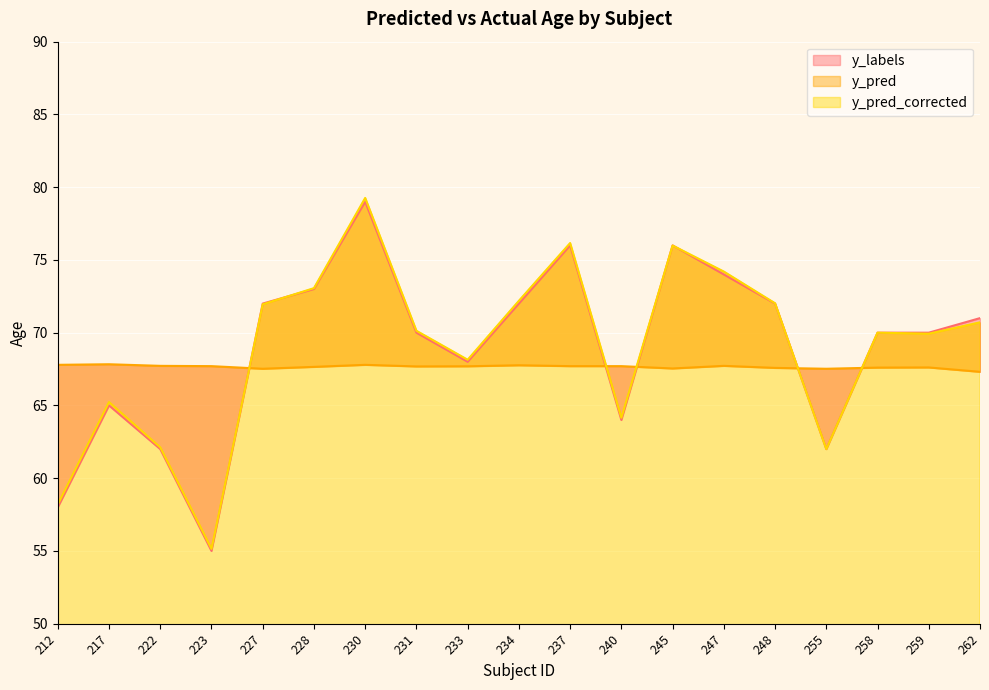

Reading left to right, extract all data points from this chart.

y_labels: 58.0	65.0	62.0	55.0	72.0	73.0	79.0	70.0	68.0	72.0	76.0	64.0	76.0	74.0	72.0	62.0	70.0	70.0	71.0
y_pred: 67.8	67.8	67.7	67.7	67.5	67.7	67.8	67.7	67.7	67.8	67.7	67.7	67.5	67.7	67.6	67.5	67.6	67.6	67.3
y_pred_corrected: 58.2	65.2	62.1	55.1	72.0	73.1	79.3	70.1	68.1	72.2	76.2	64.2	76.0	74.2	72.0	62.0	70.0	69.9	70.7